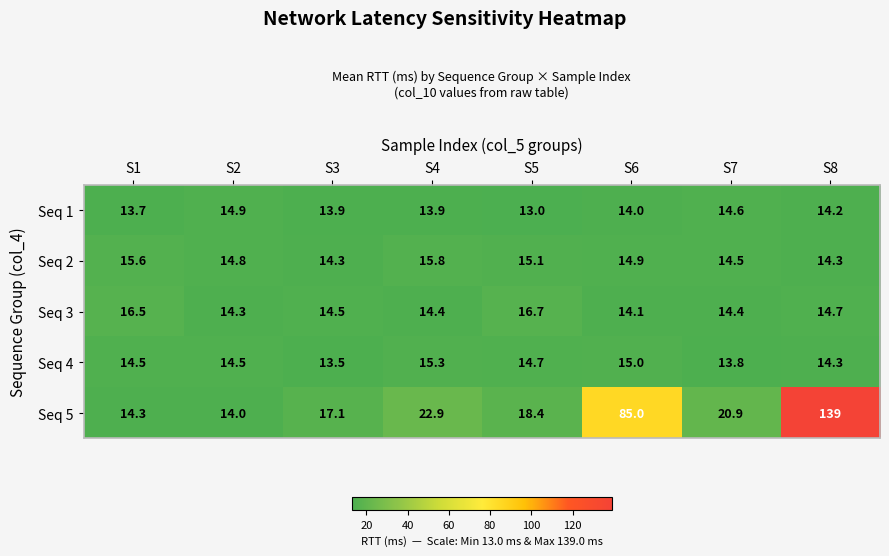

What is the smallest value displayed?

13.0